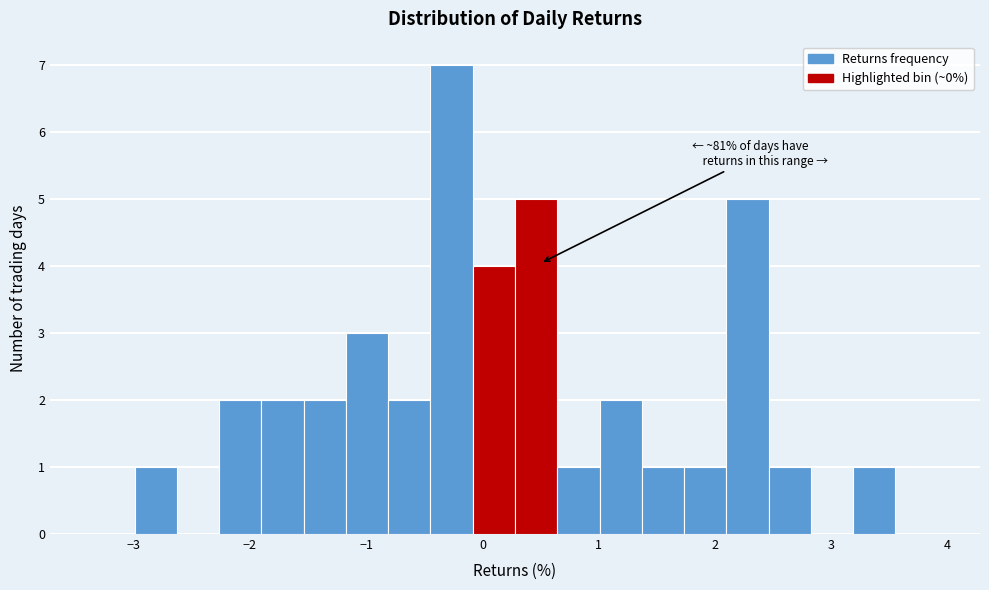

Read against the x-axis, roughly where is the centre of the tallest bar?

-0.3